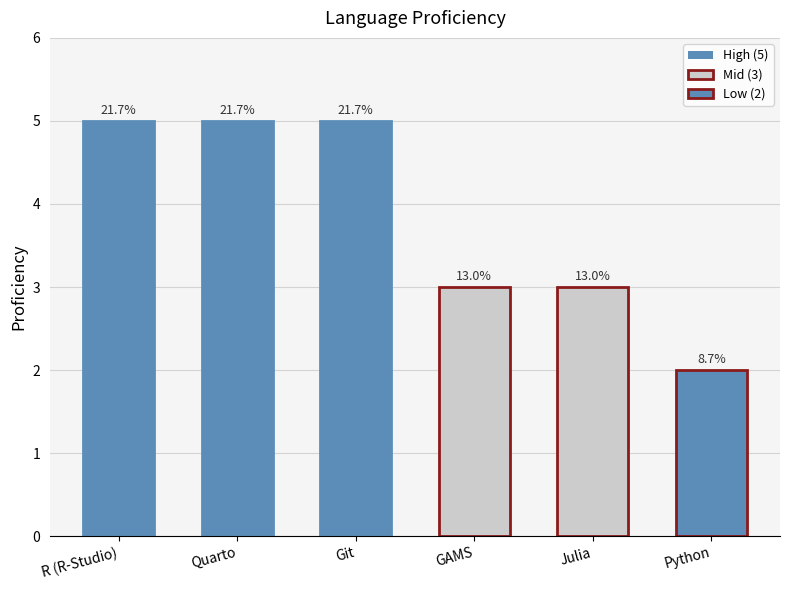

How many bars are there in total?

6